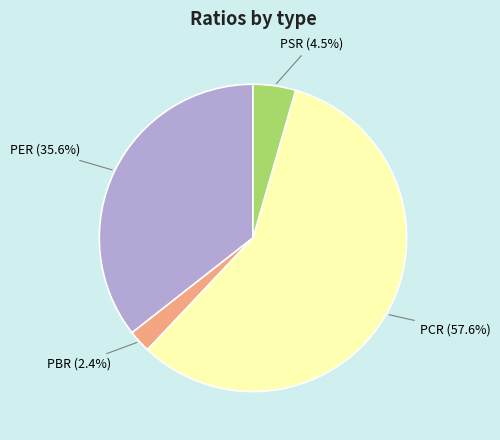

Does any single category account for the majority?

Yes